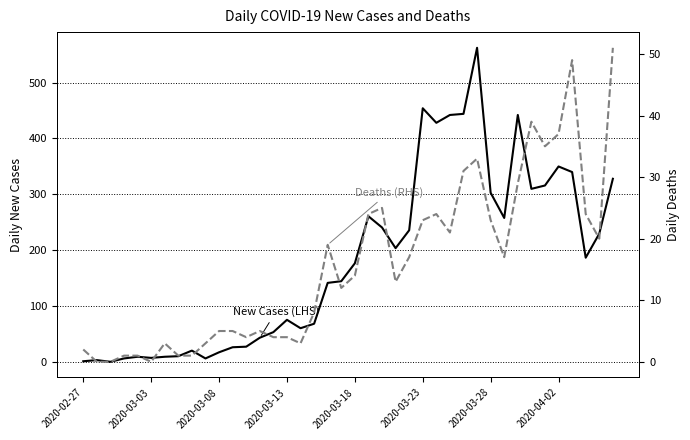

What is the value of the New Cases (LHS) point at the 26th from the left?

454